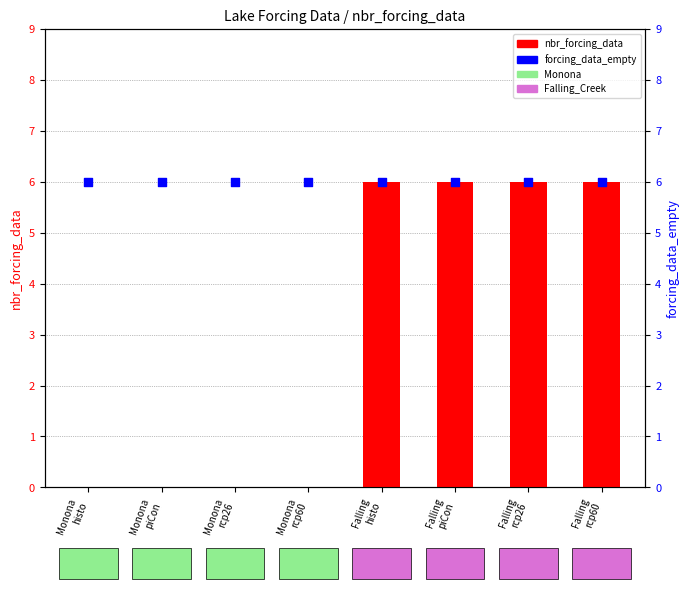

Is the value of nbr_forcing_data at Monona
rcp60 greater than the value of forcing_data_empty at Falling
piCon?

No